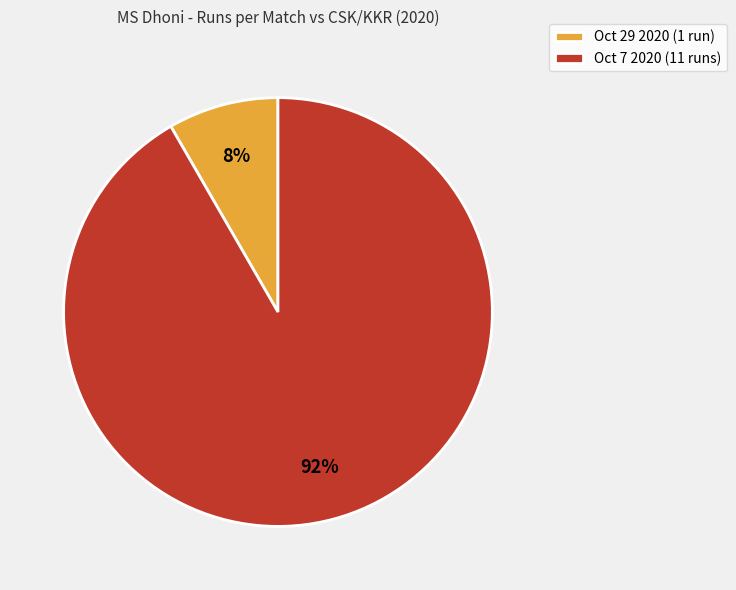

Count the number of slices in the pie.

2